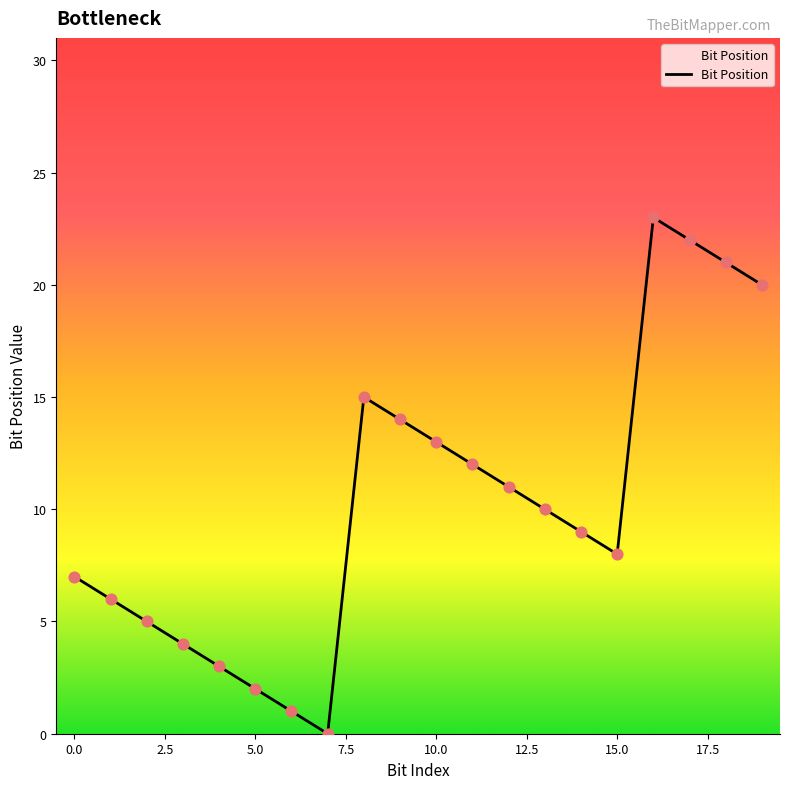

What is the greatest value displayed?

23